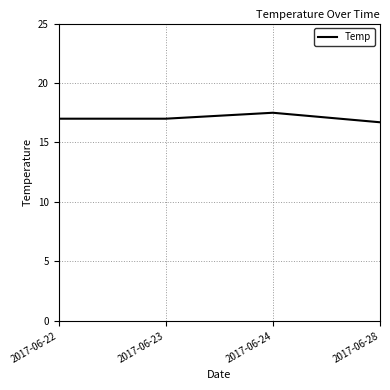

At which category does the data reach its first local peak?

2017-06-24